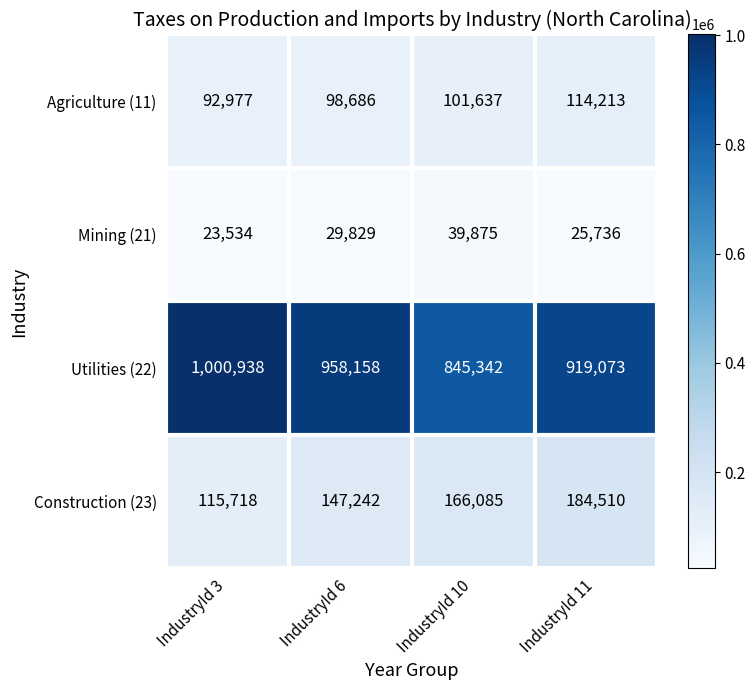

Is it true that Construction (23) equals 166085 at IndustryId 10?

True